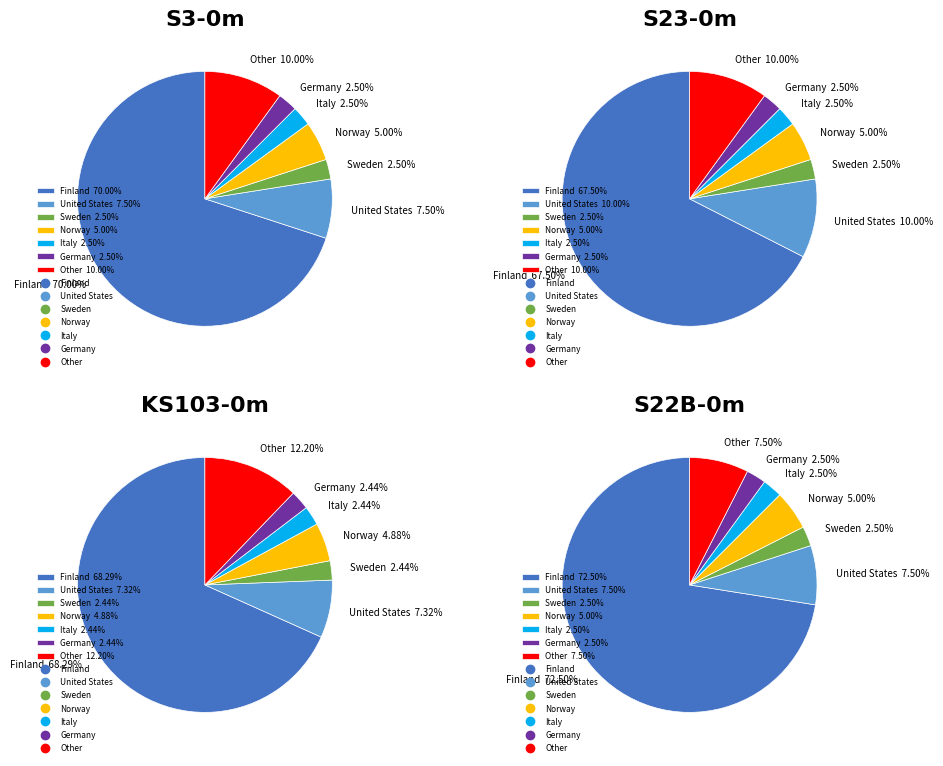

To the nearest percent, what is the difference between the largest and smallest slice percentages?

68%